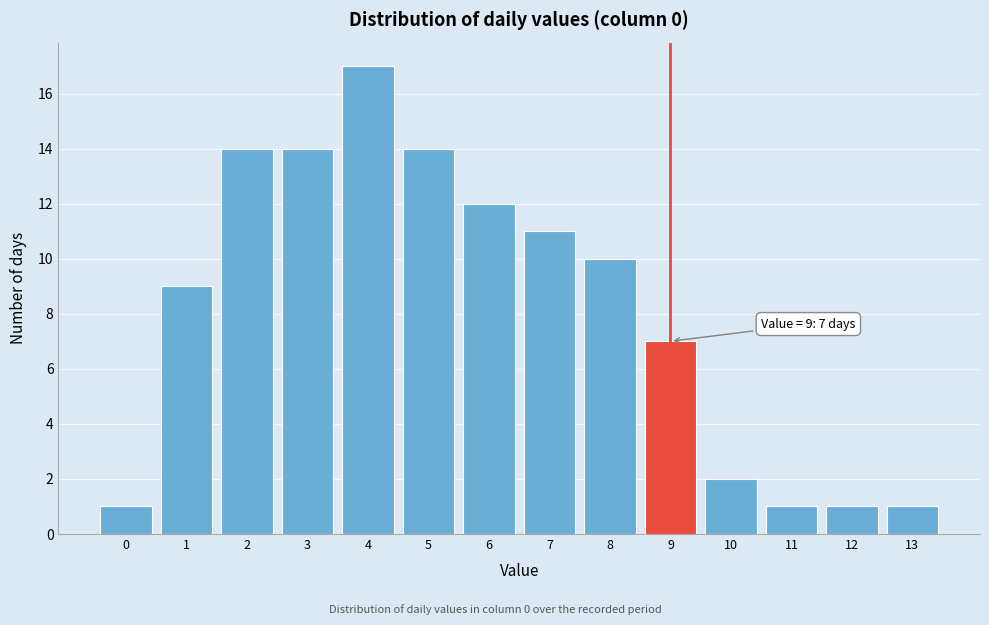

Which range on the x-axis has the tallest bar?

3.5 to 4.5